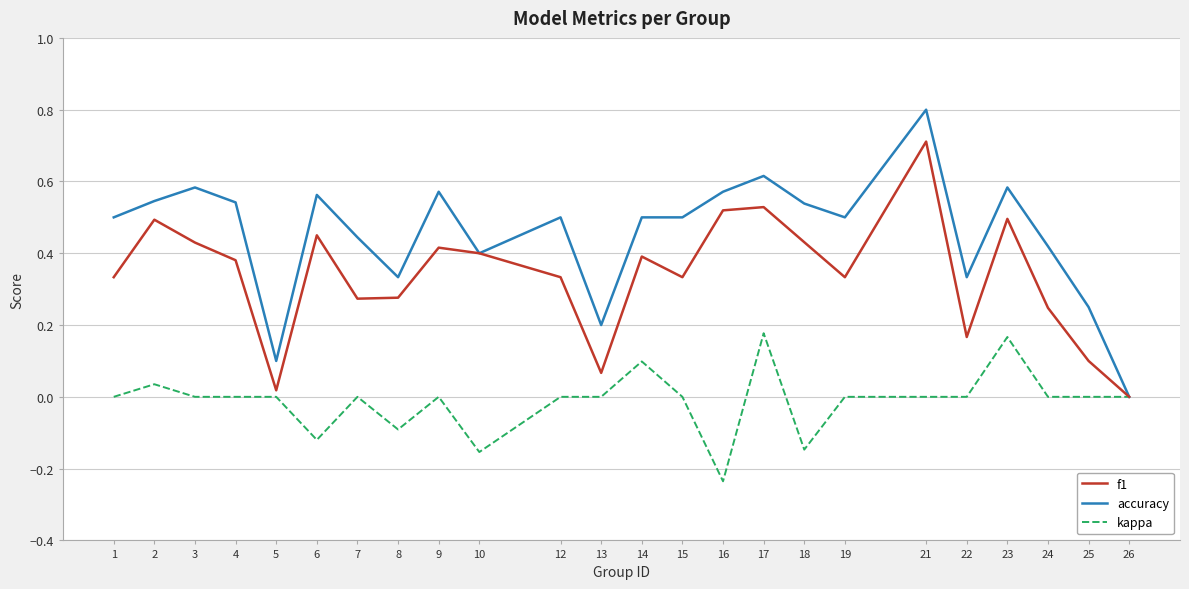

Rank the series by their maximum value, from lowest to highest.

kappa, f1, accuracy